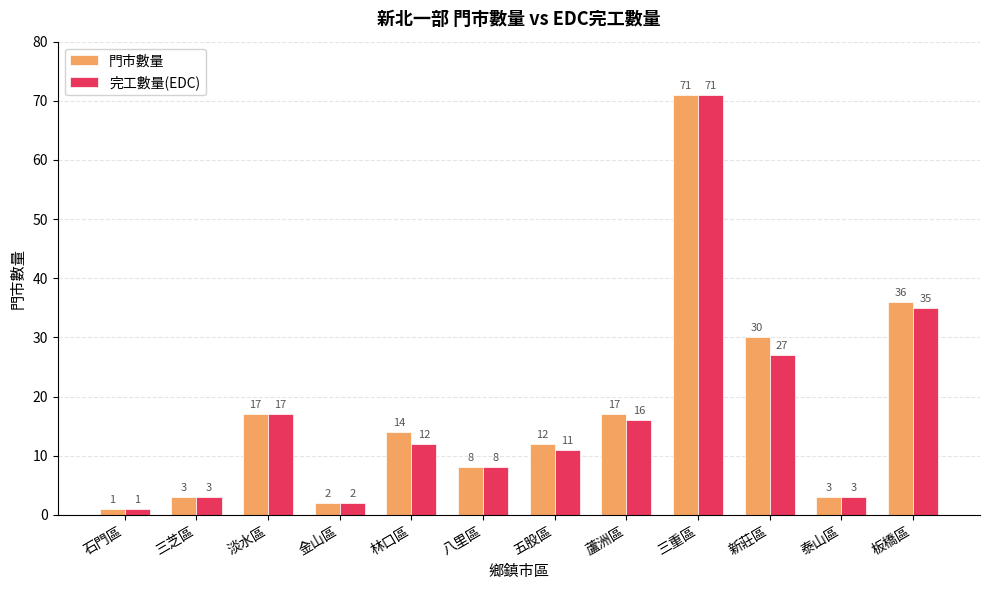

Reading right to left, extract all data points from this chart.

門市數量: 板橋區=36	泰山區=3	新莊區=30	三重區=71	蘆洲區=17	五股區=12	八里區=8	林口區=14	金山區=2	淡水區=17	三芝區=3	石門區=1
完工數量(EDC): 板橋區=35	泰山區=3	新莊區=27	三重區=71	蘆洲區=16	五股區=11	八里區=8	林口區=12	金山區=2	淡水區=17	三芝區=3	石門區=1